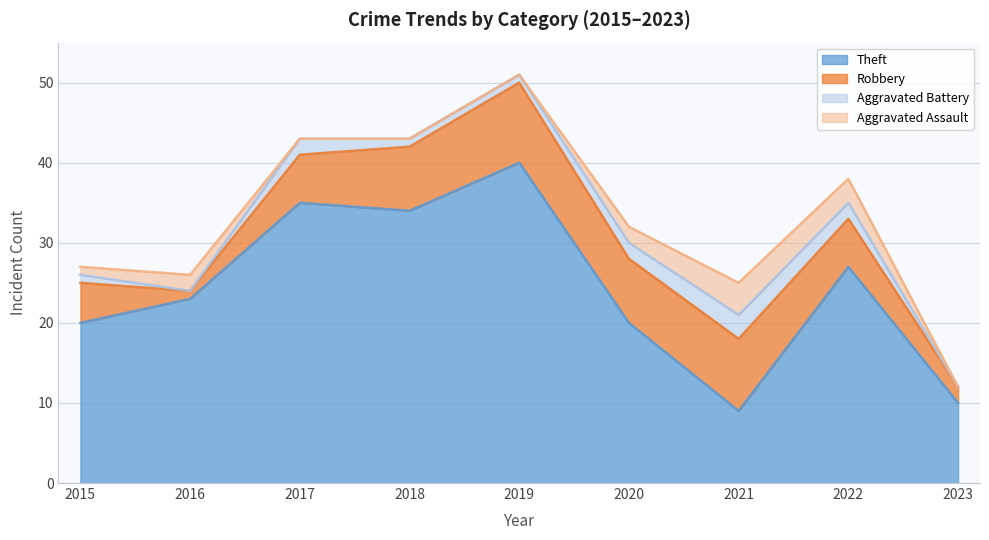

The value of Aggravated Assault at 2018 is -1. True or false?

False